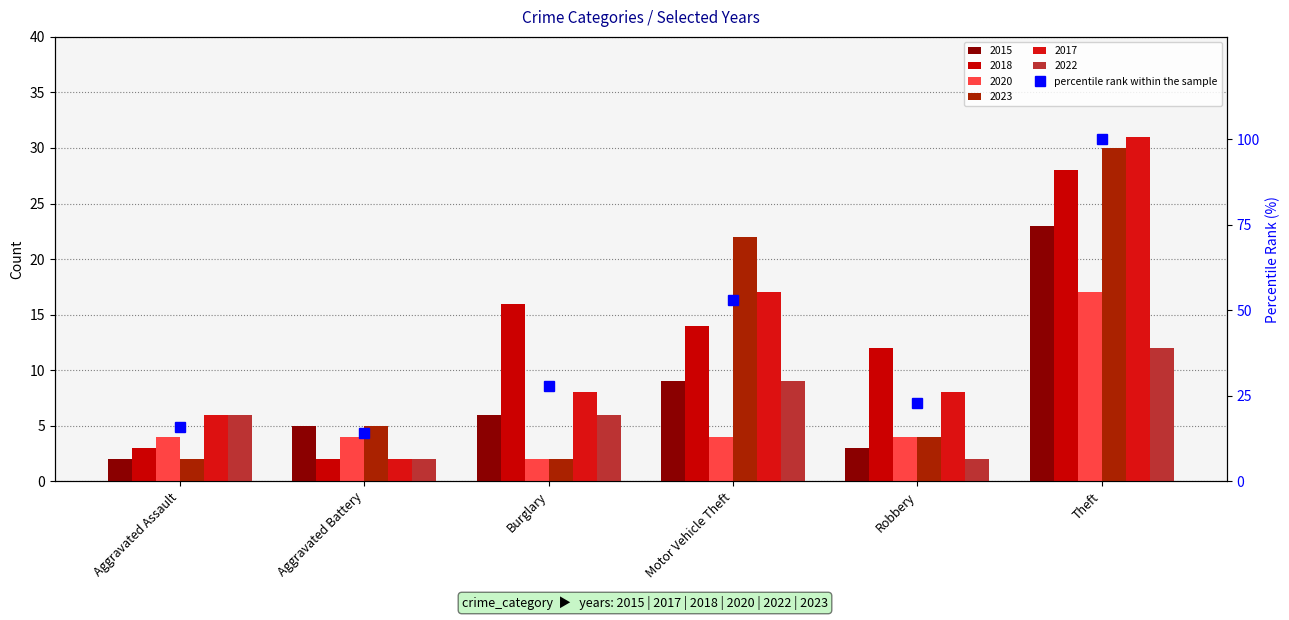

Which label corresponds to the smallest value in the chart?

Aggravated Battery